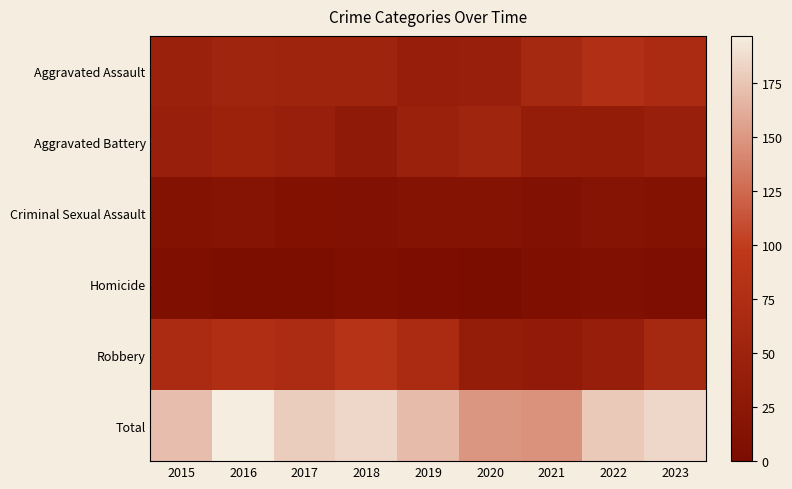

What is the minimum value shown in the chart?

1